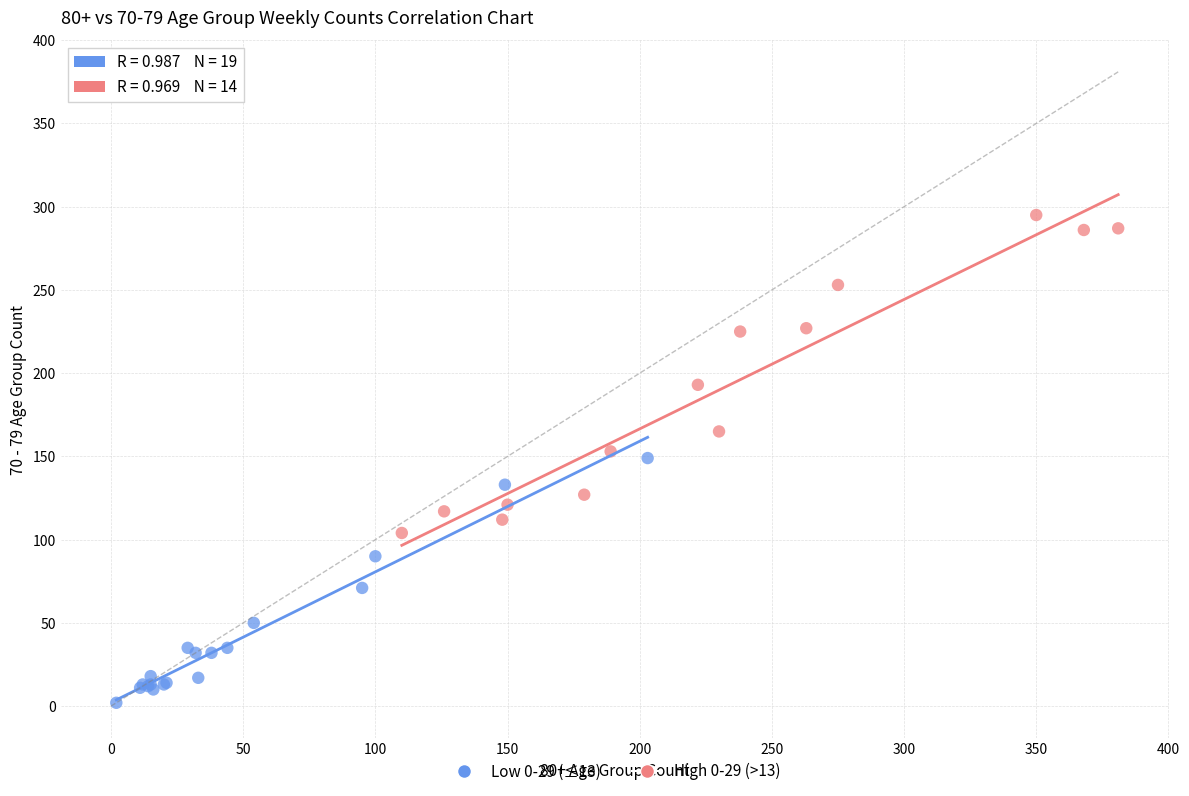

Which series contains the lowest Y value?

Low 0-29 (≤13)